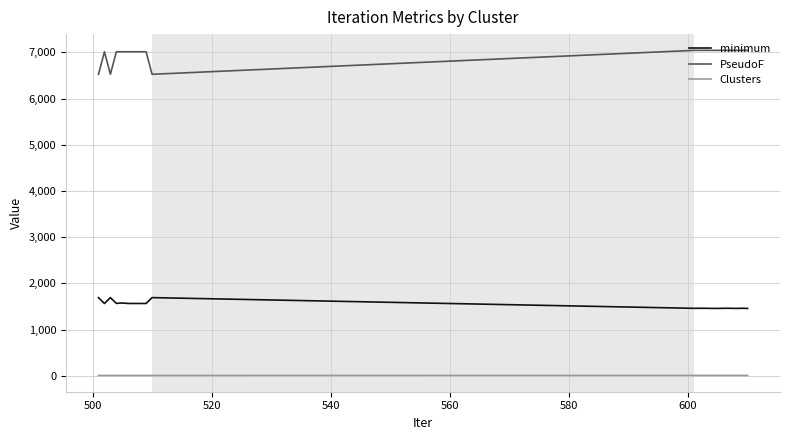

Rank the series by their average value, from lowest to highest.

Clusters, minimum, PseudoF